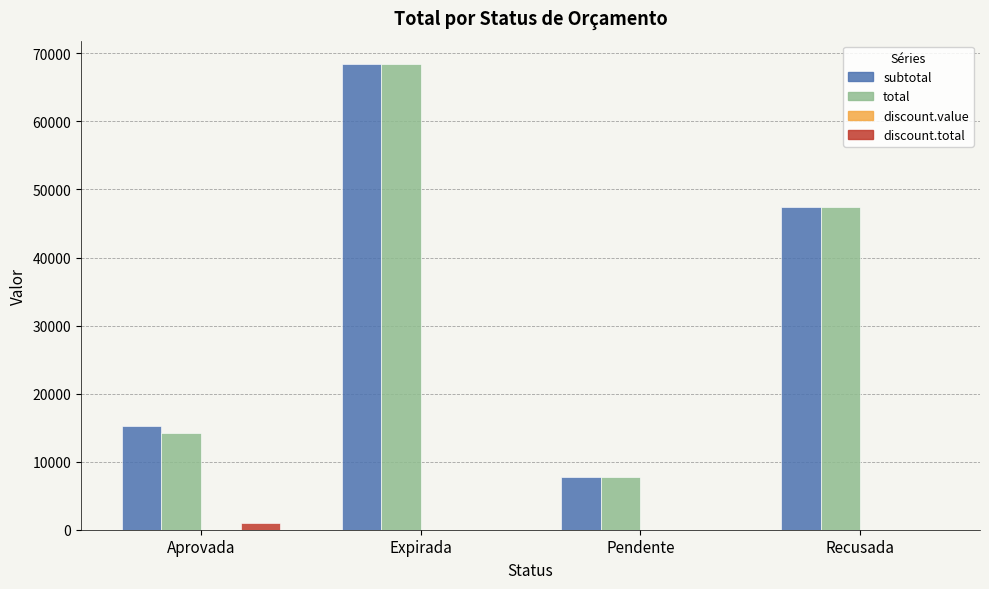

What is the sum of all subtotal values?

138829.7